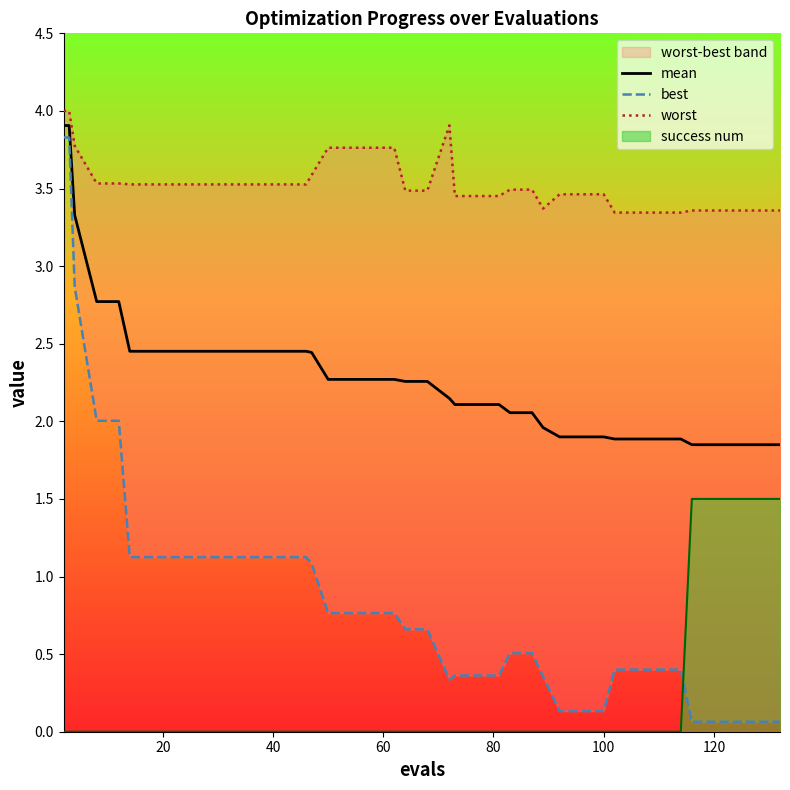

True or false: mean and success num cross at least once.

False